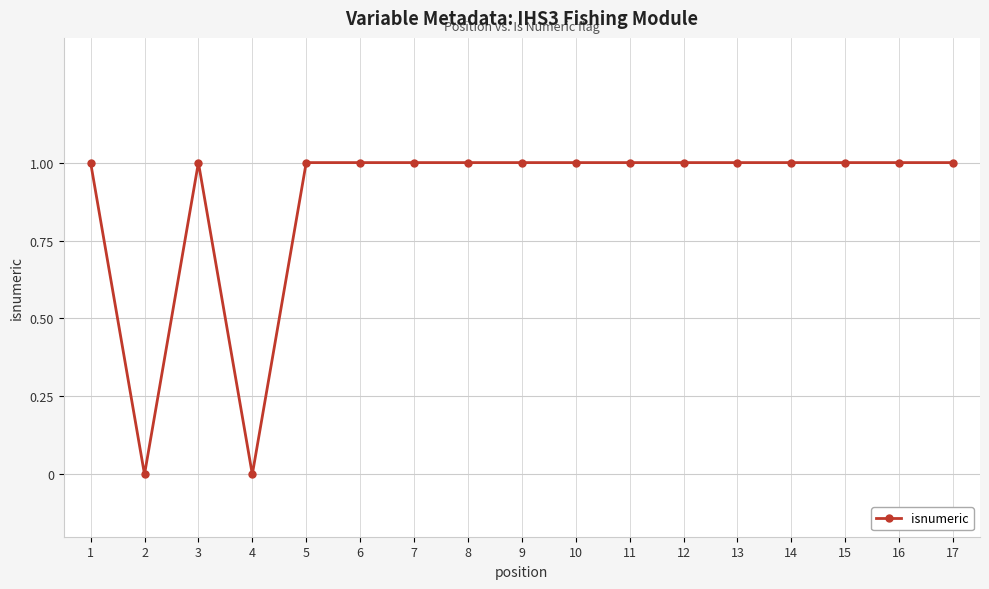

What is the sum of the values at 10 and 8?

2